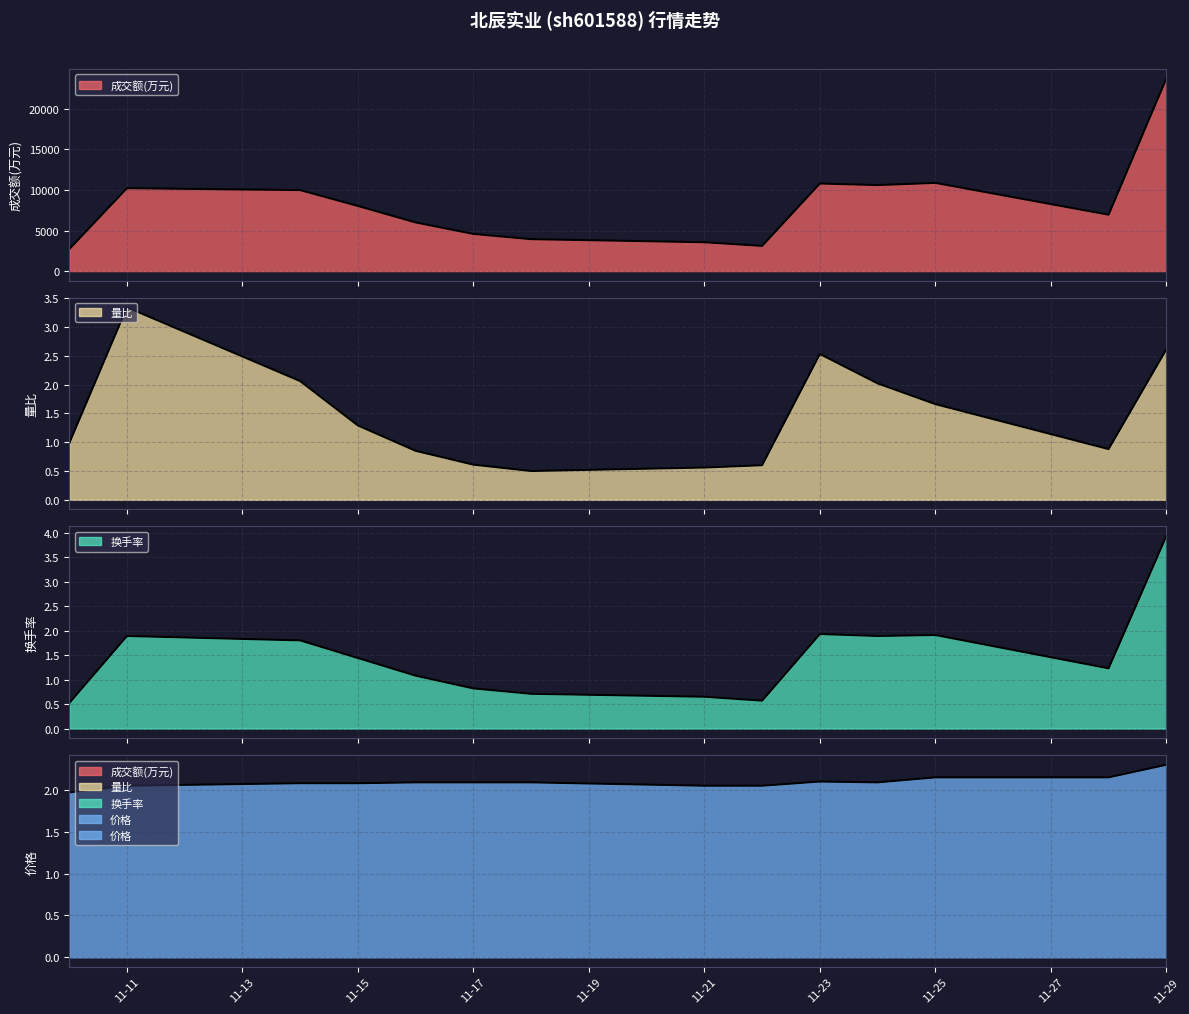

Is the value of 量比 at 11-15 greater than the value of 价格 at 11-11?

No